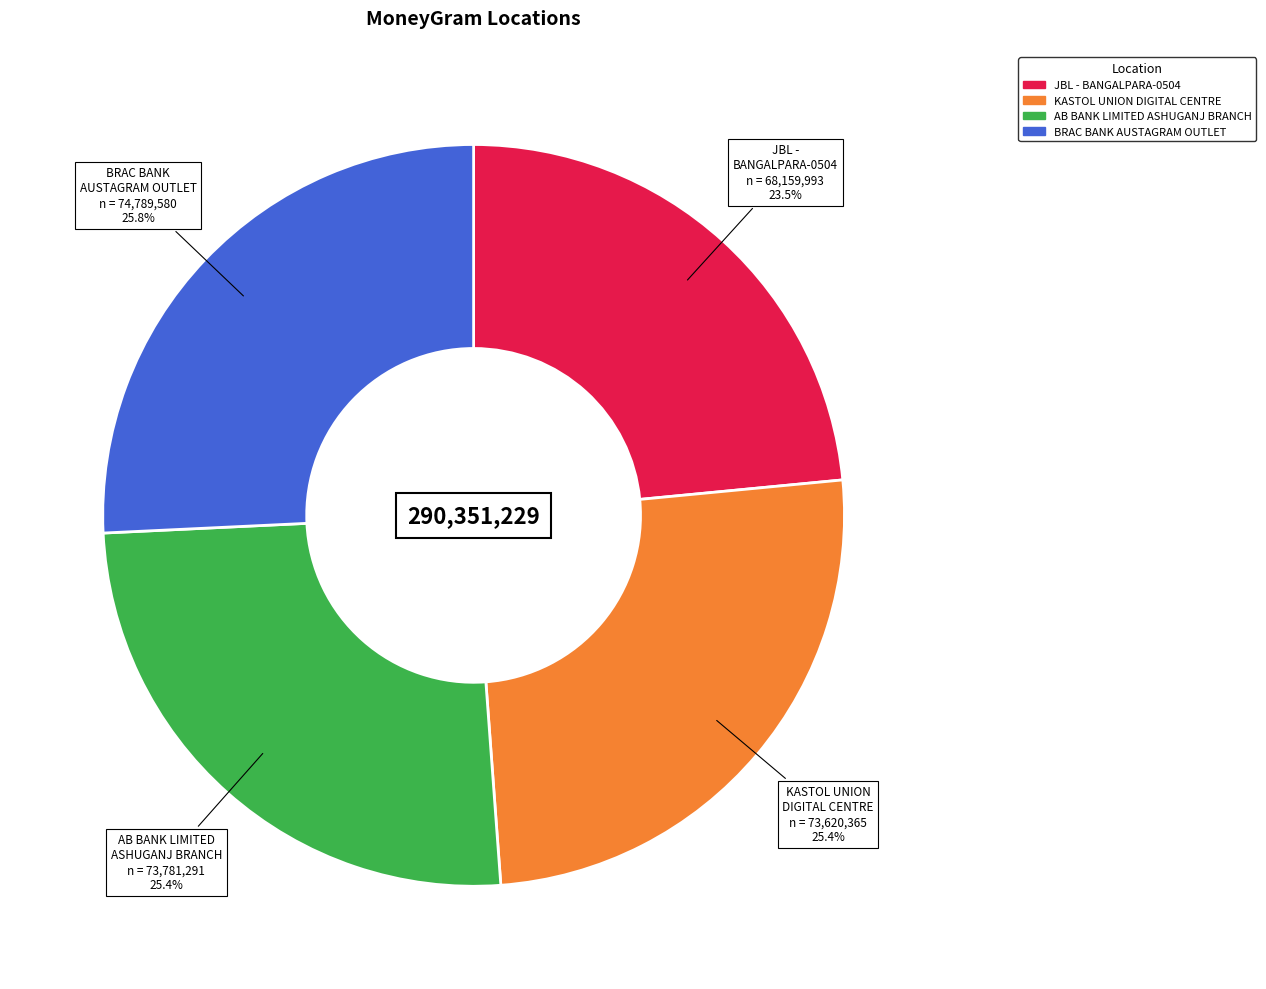

Is there a majority slice in this chart?

No